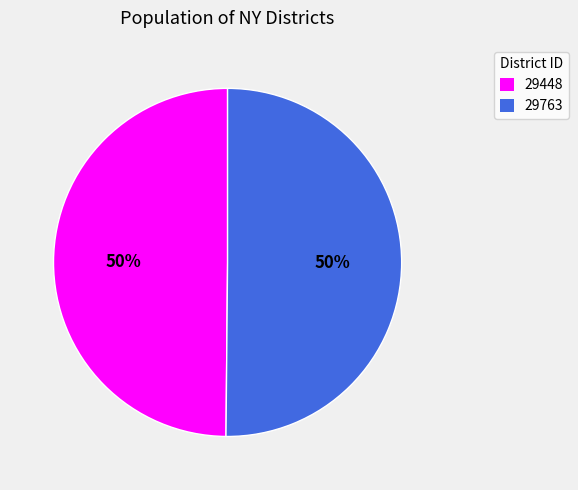

To the nearest percent, what percentage of the pie is 29763?

50%